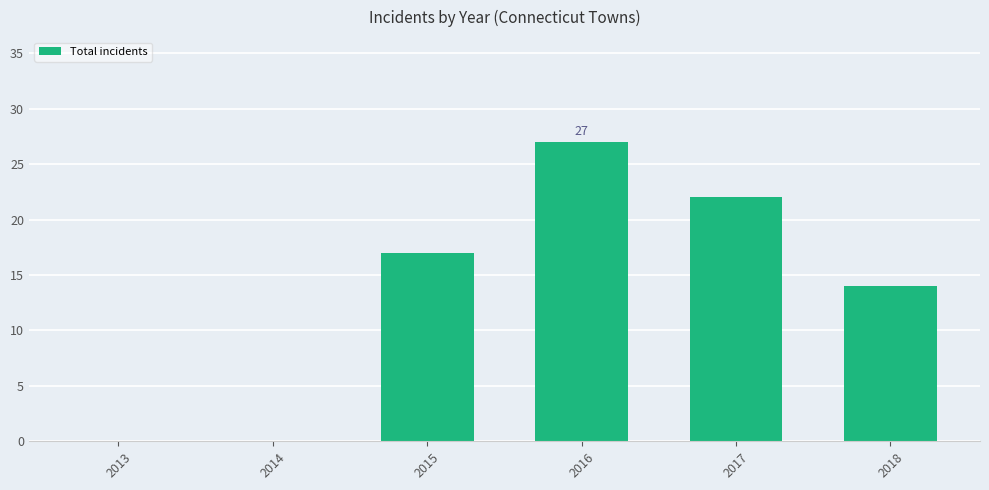

Count the values in the range 0 to 22.

5